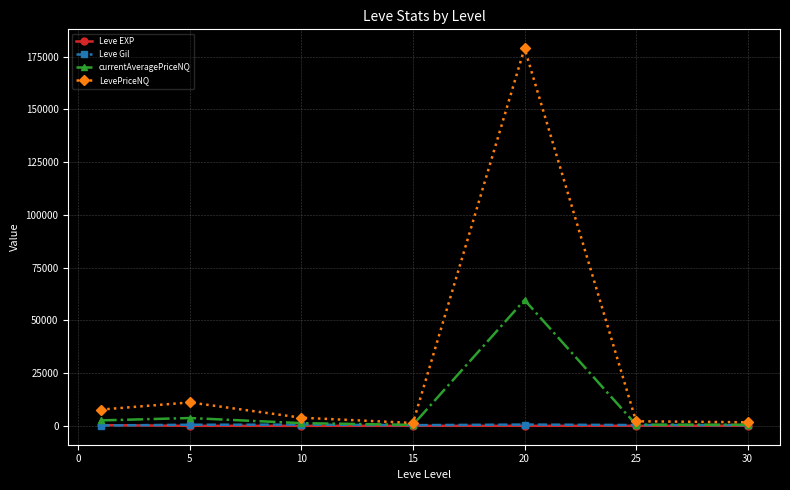

Which series has the largest range (max minus min)?

LevePriceNQ